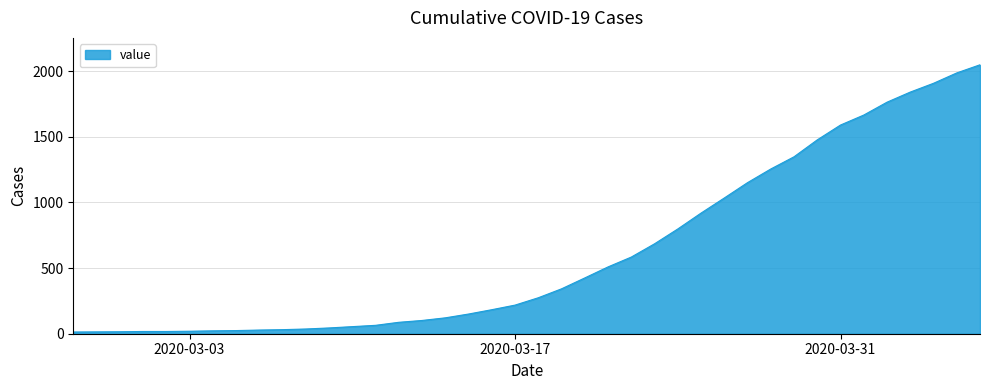

What is the difference between the maximum and minimum values?

2036